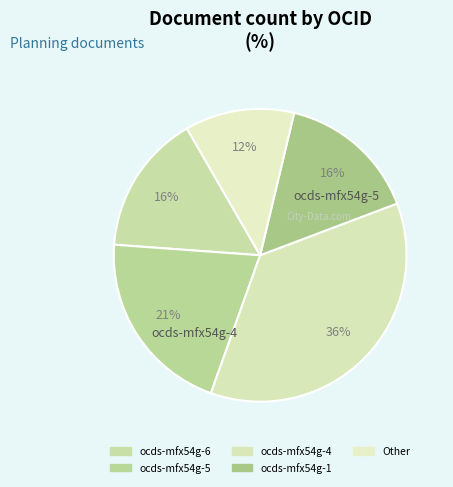

Count the number of slices in the pie.

5